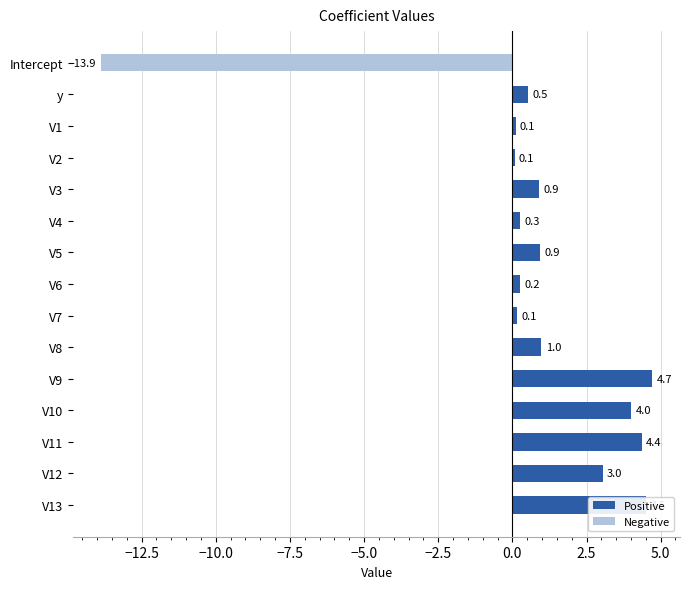

The chart shows a value of 0.9 at V5. True or false?

True